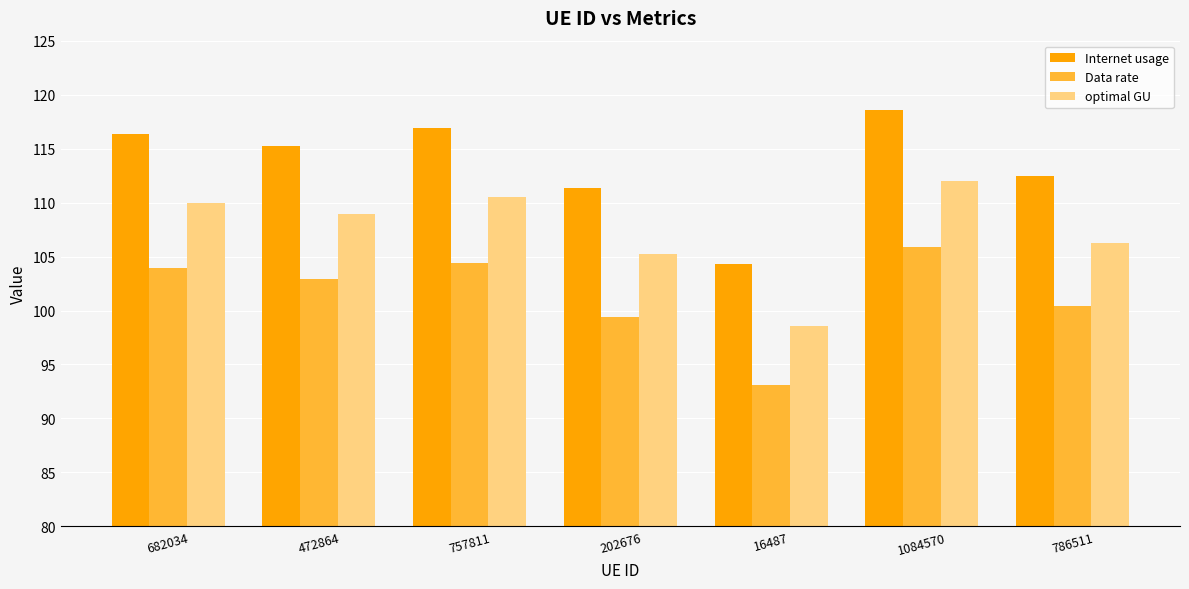

Which series changed the most between 472864 and 786511?

Internet usage